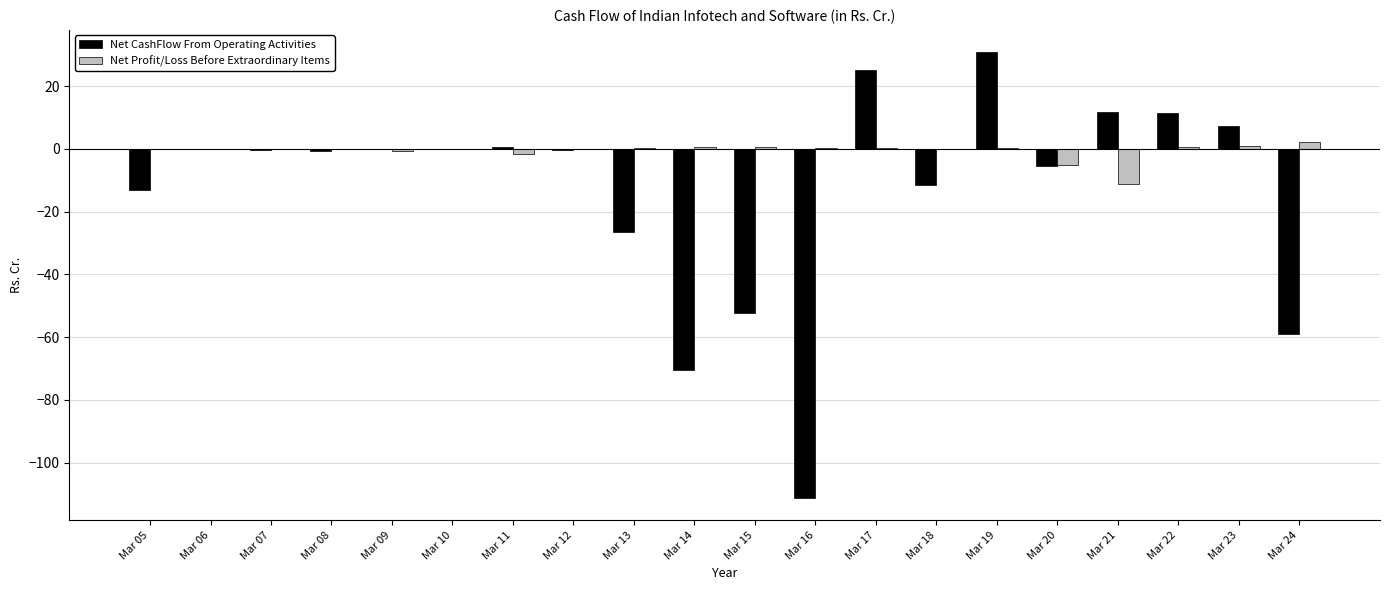

What are all the series names shown in the legend?

Net CashFlow From Operating Activities, Net Profit/Loss Before Extraordinary Items